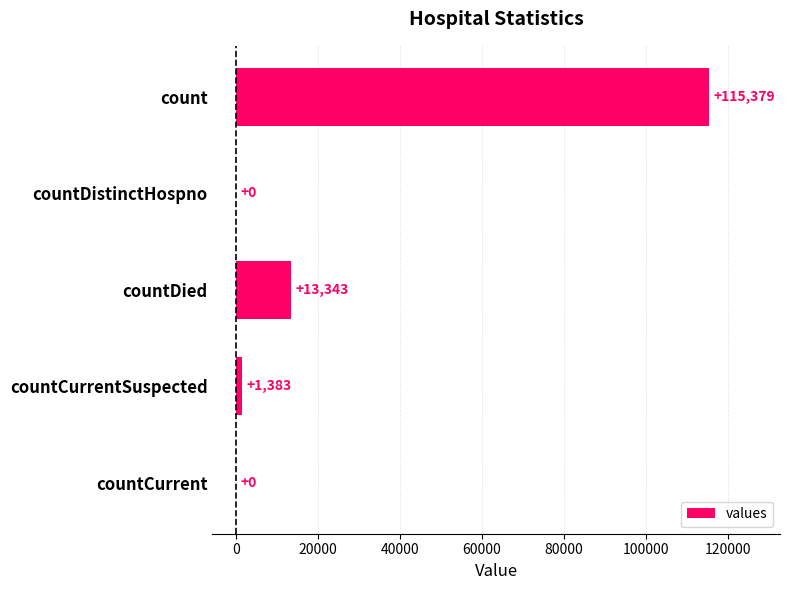

What is the change in value from countCurrentSuspected to countCurrent?

-1383